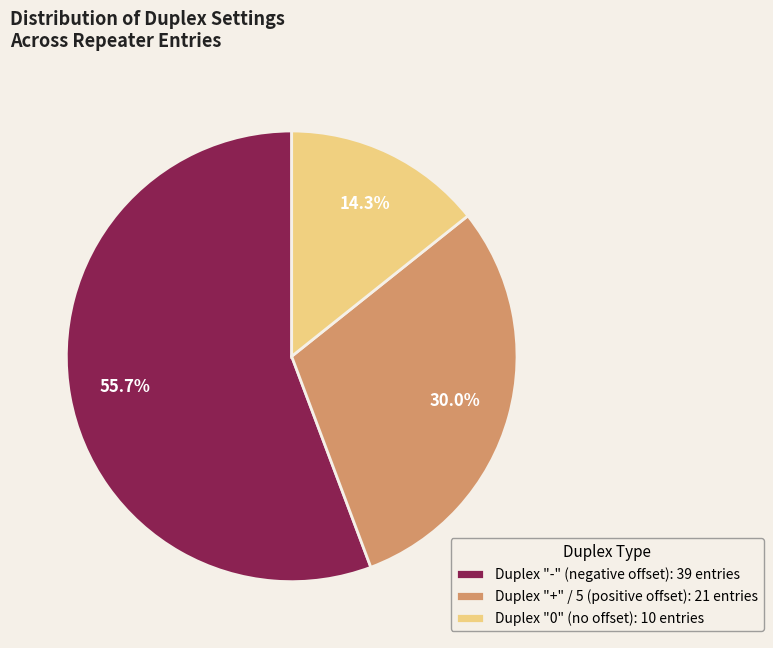

Count the number of slices in the pie.

3